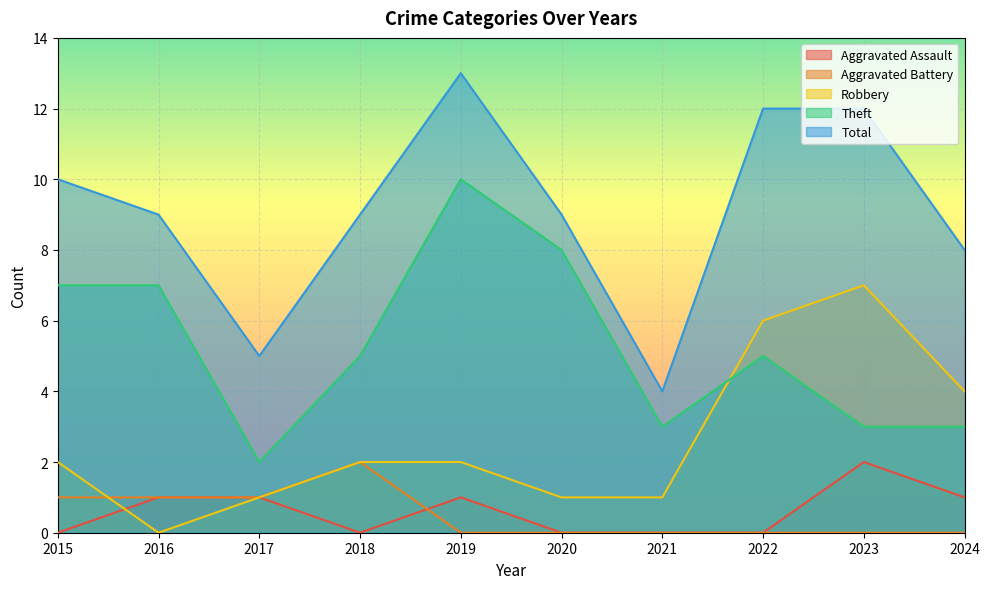

Where does the Theft series first go above 5?

2015